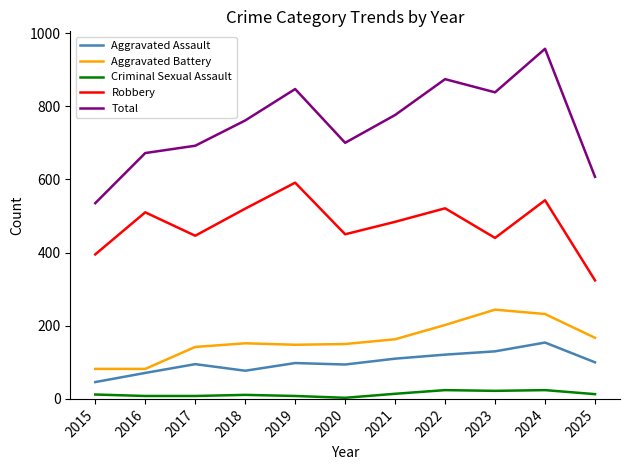

The Robbery series shows 576 at 2015. True or false?

False